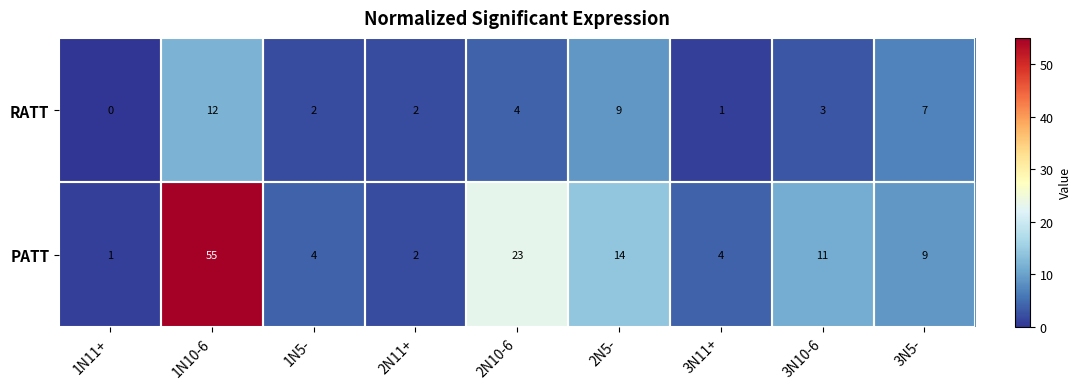

Which series has the widest spread of values?

PATT